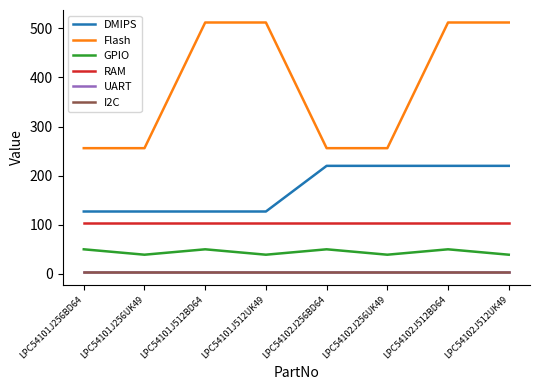

Which series has the largest range (max minus min)?

Flash